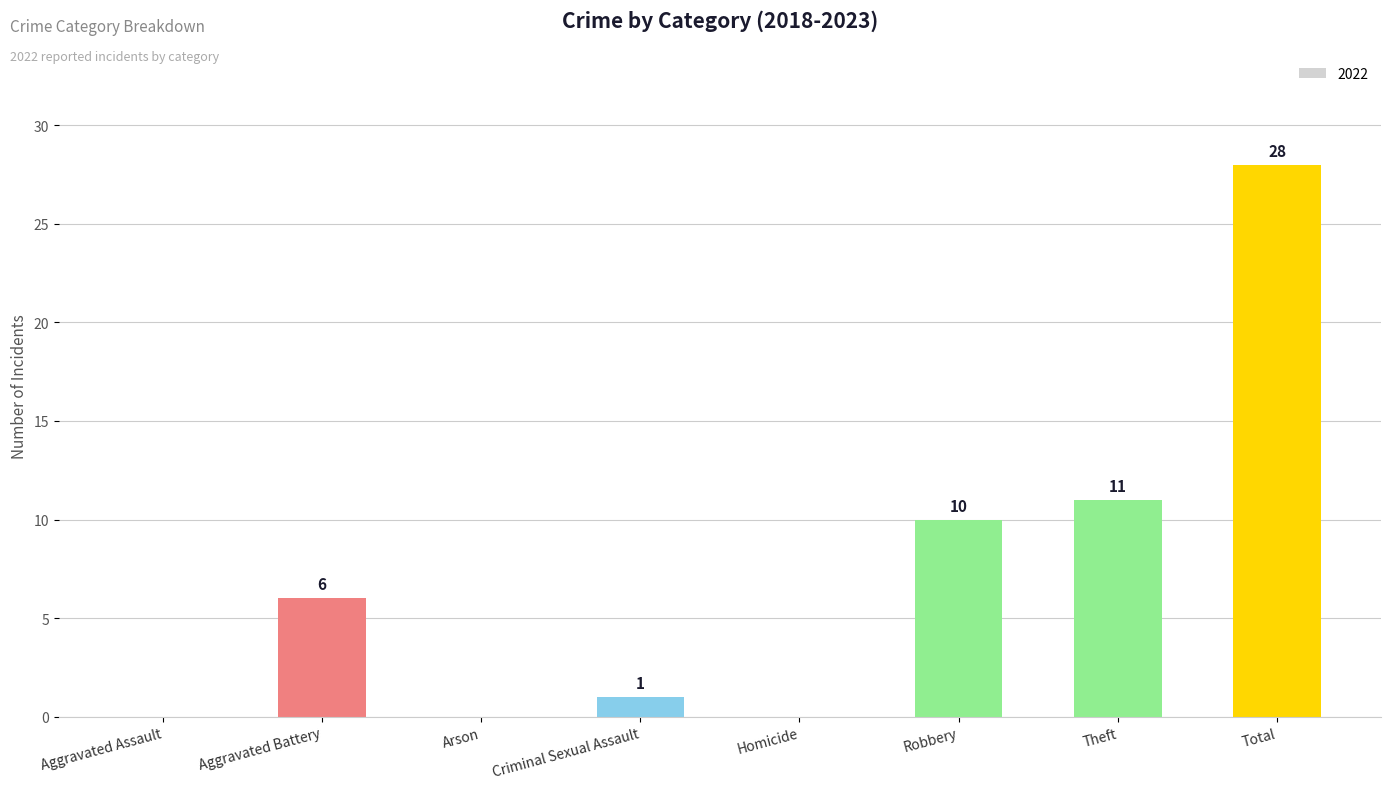

The value at Aggravated Assault is 14. True or false?

False